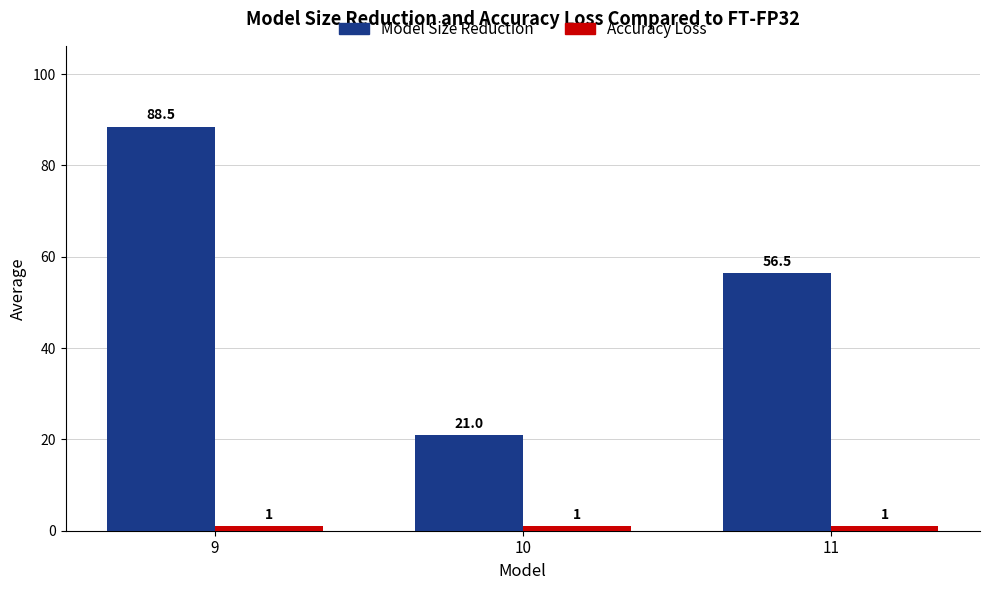

True or false: Model Size Reduction has a value of 25.2 at 9.

False